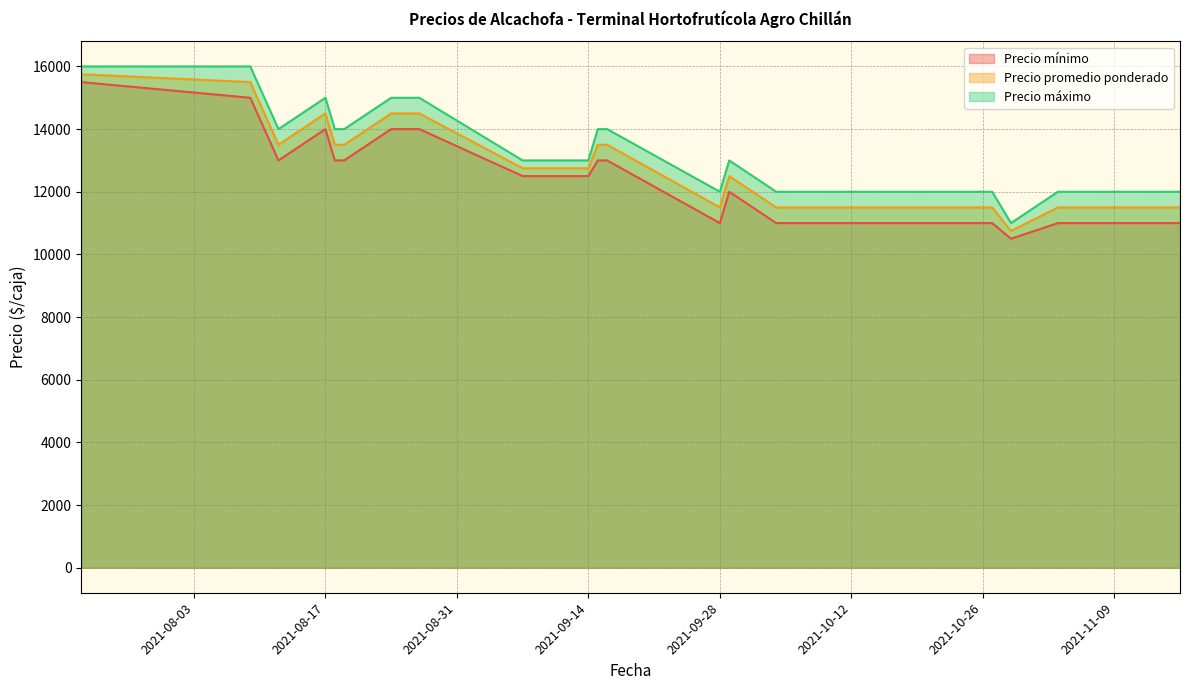

What is the label of the 11th point from the right?

2021-10-20